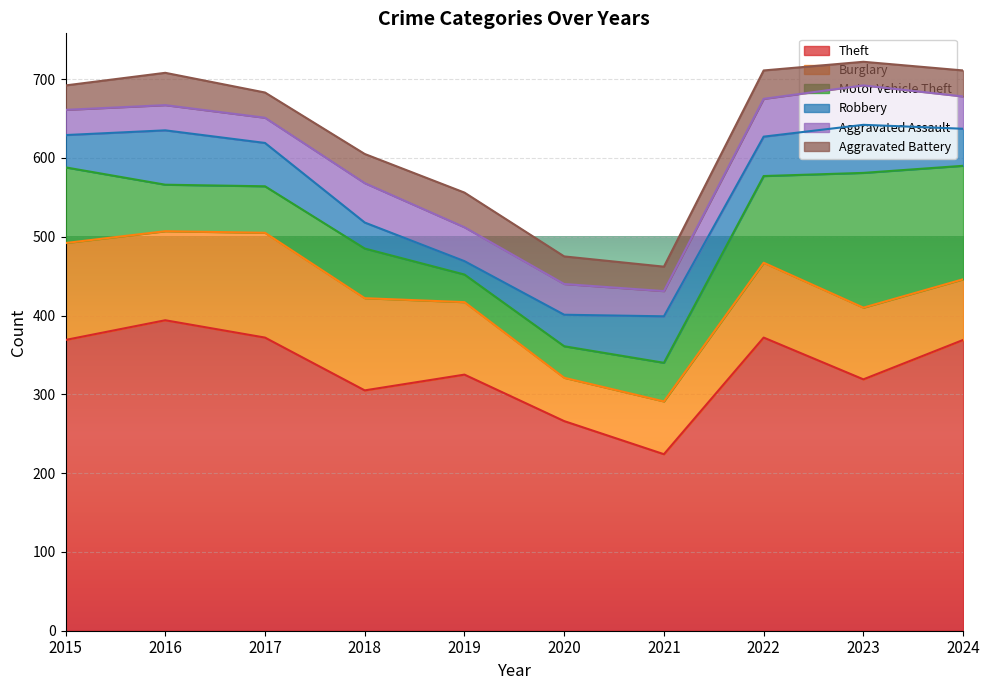

What is the maximum value for Motor Vehicle Theft?

171